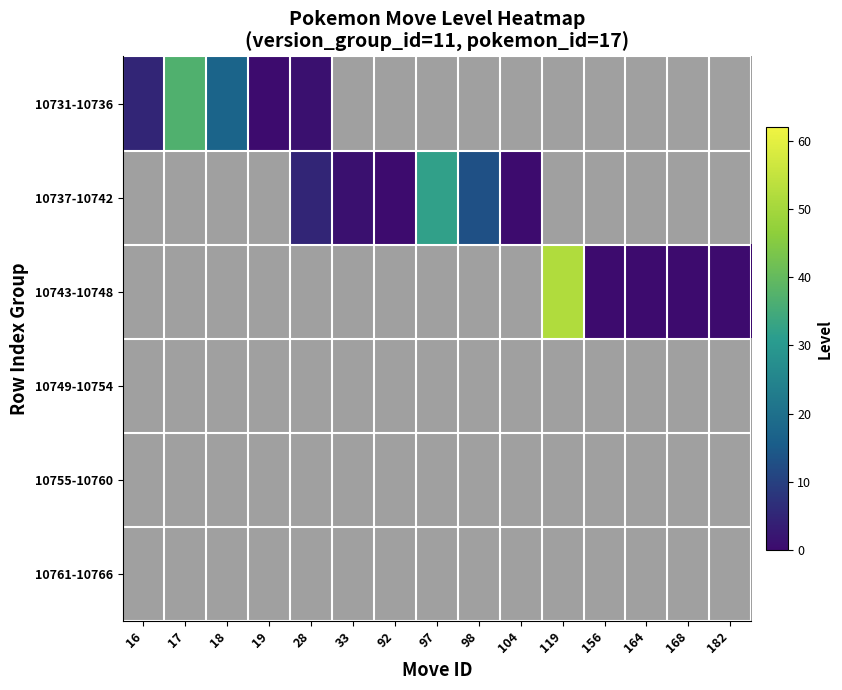

At which category does the chart reach its minimum across all series?

19